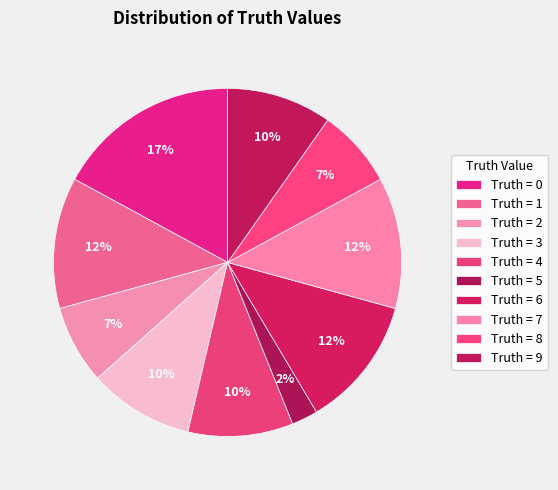

How many segments does this pie chart have?

10